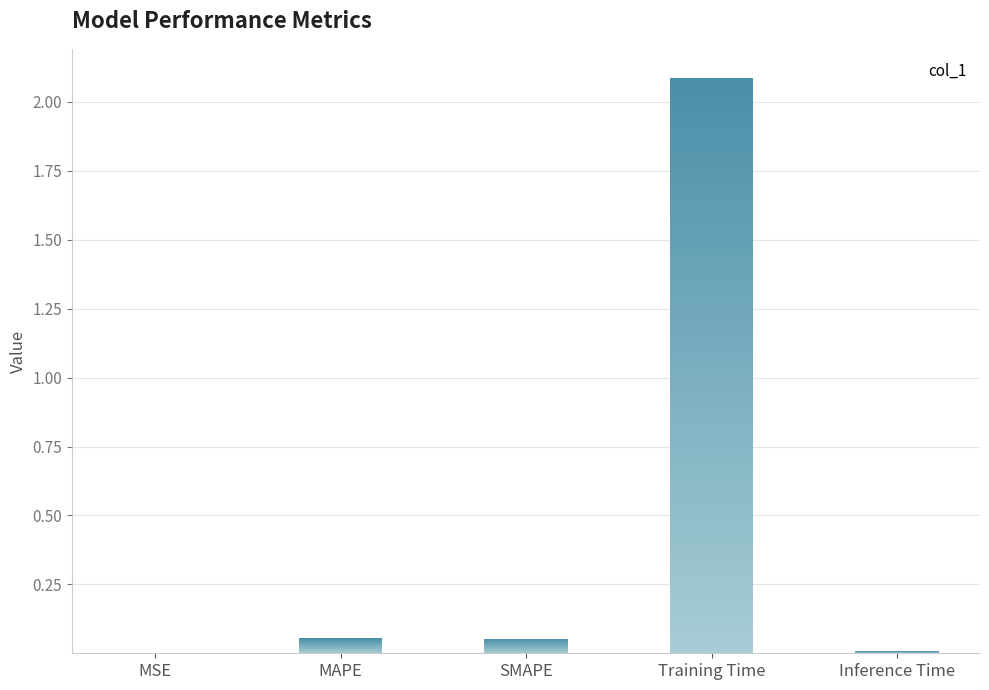

At which category does the chart reach its minimum across all series?

MSE